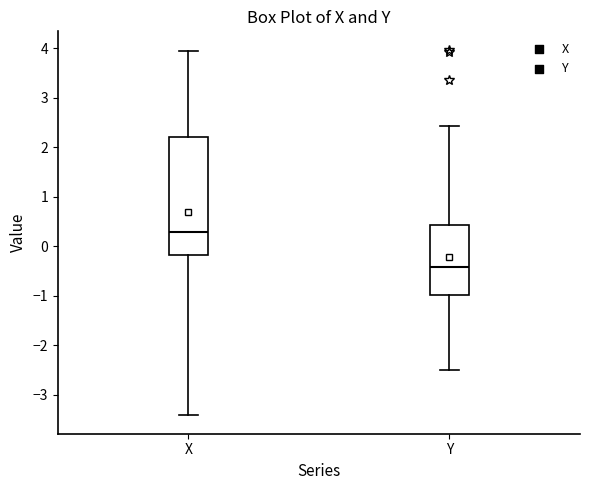

Which box's median line is the lowest?

Y